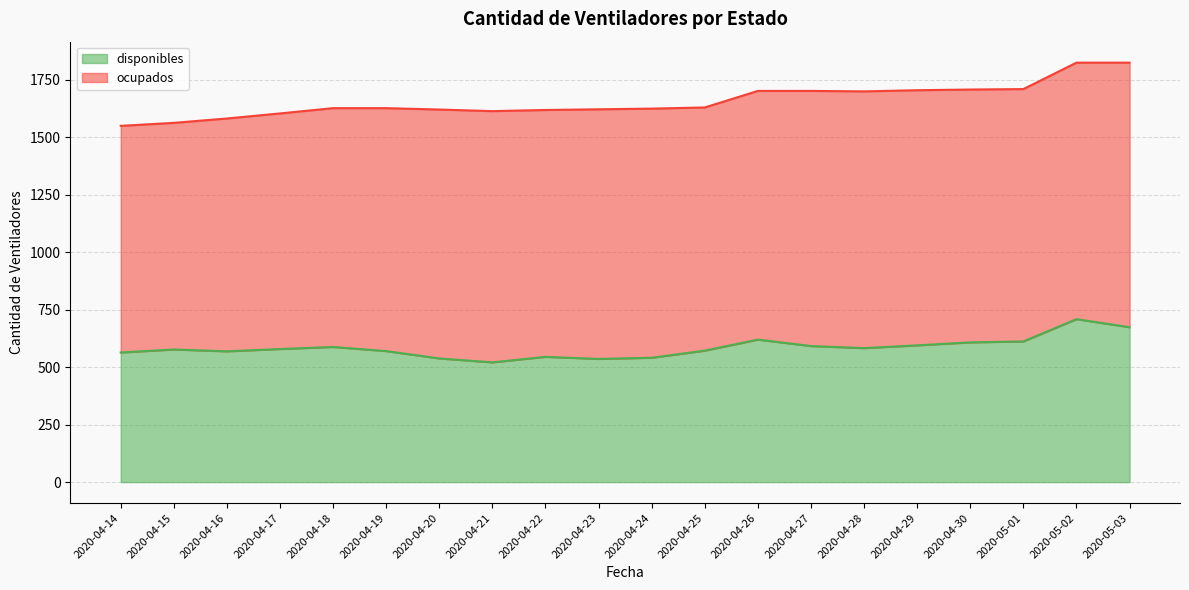

Rank the categories by value from lowest to highest.

2020-04-21, 2020-04-23, 2020-04-20, 2020-04-24, 2020-04-22, 2020-04-14, 2020-04-16, 2020-04-19, 2020-04-25, 2020-04-15, 2020-04-17, 2020-04-28, 2020-04-18, 2020-04-27, 2020-04-29, 2020-04-30, 2020-05-01, 2020-04-26, 2020-05-03, 2020-05-02